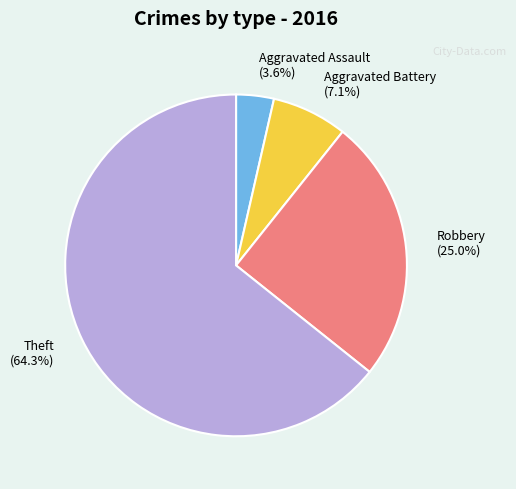

Combined, do Robbery and Aggravated Assault account for over 50%?

No